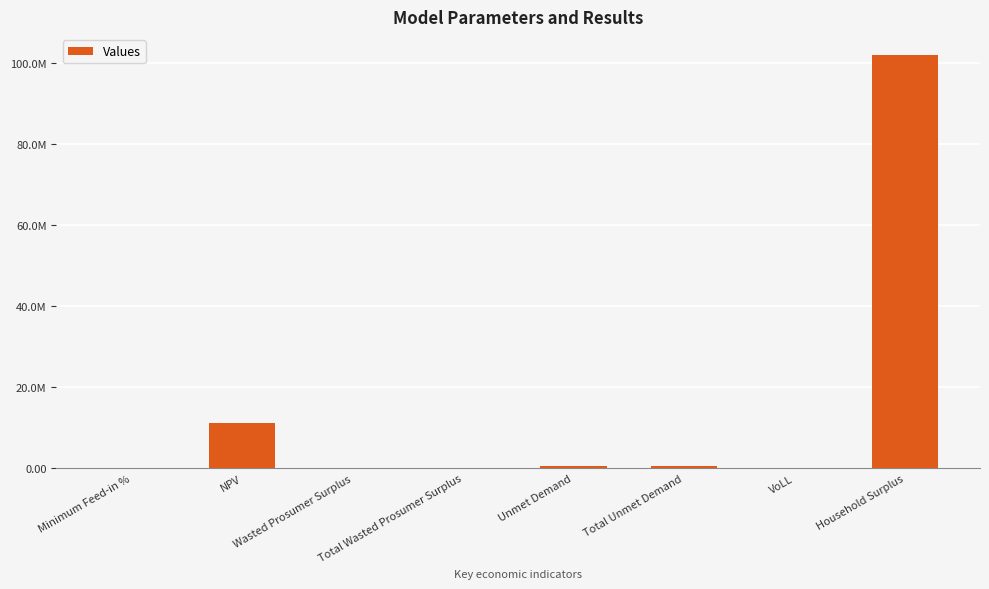

Which has a higher value, Minimum Feed-in % or Wasted Prosumer Surplus?

Minimum Feed-in %